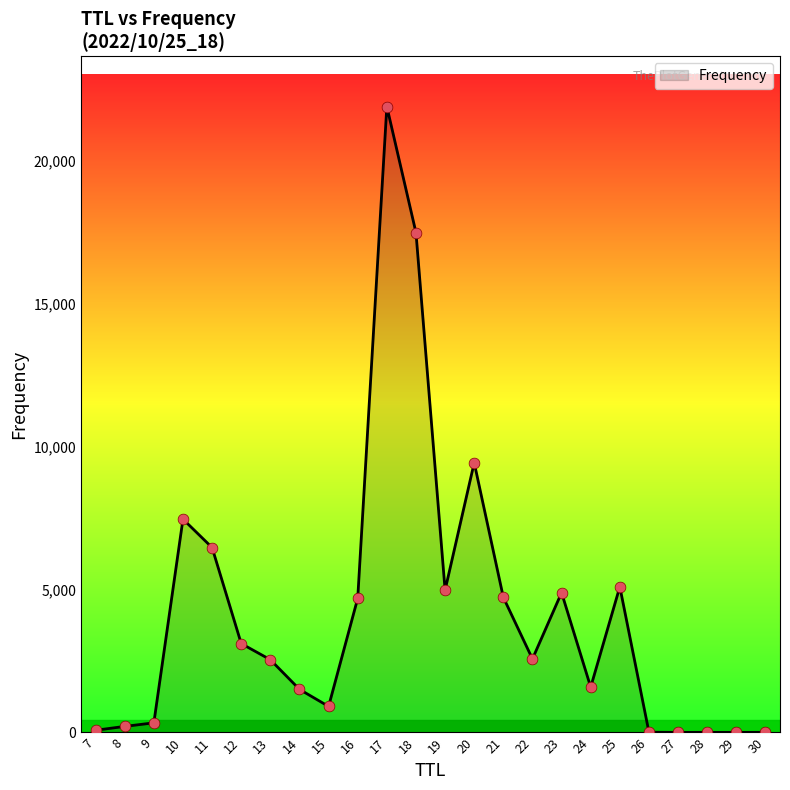

What is the change in value from 7 to 27?

-74